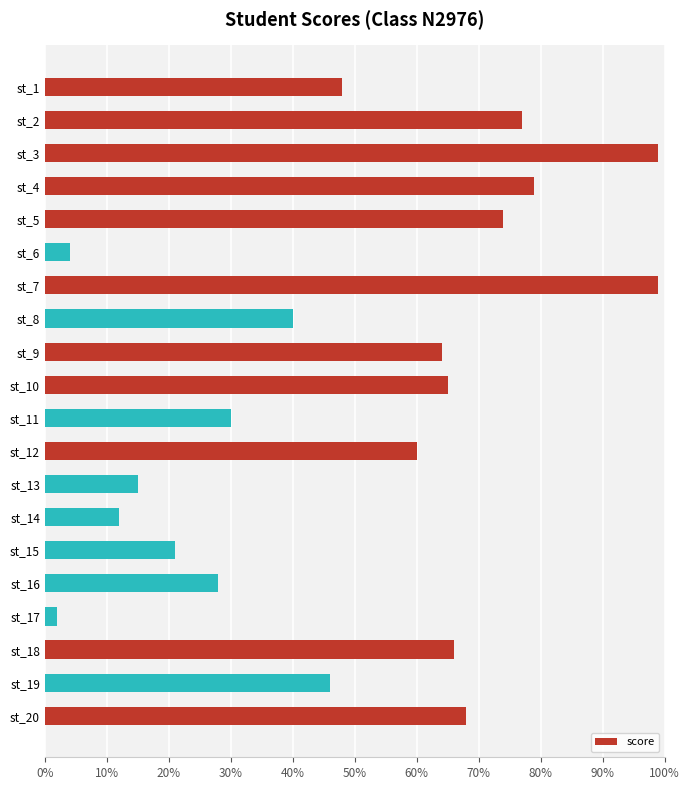

What is the minimum value shown in the chart?

2